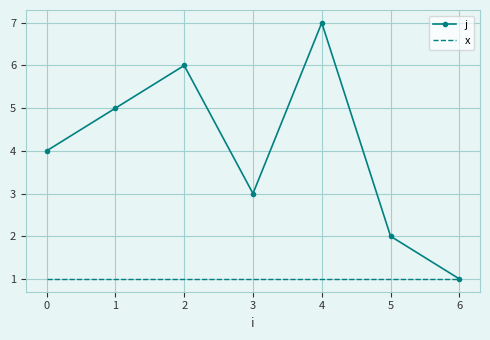

At 4, list the series in order from smallest to largest.

x, j